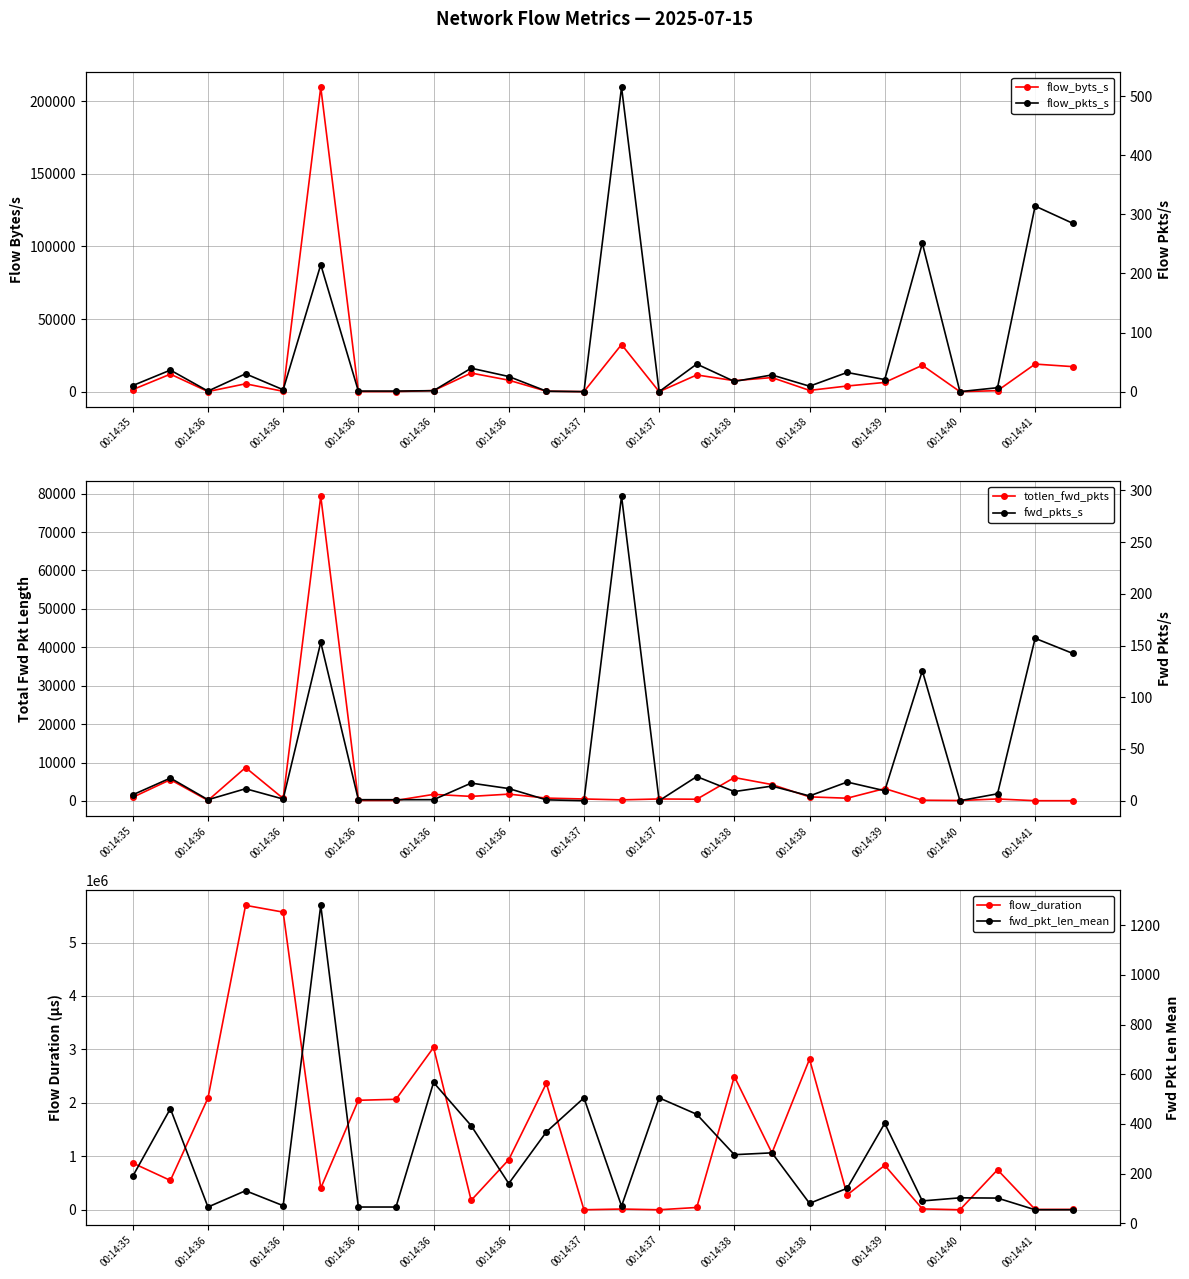

What is the maximum value for fwd_pkt_len_mean?

1279.4